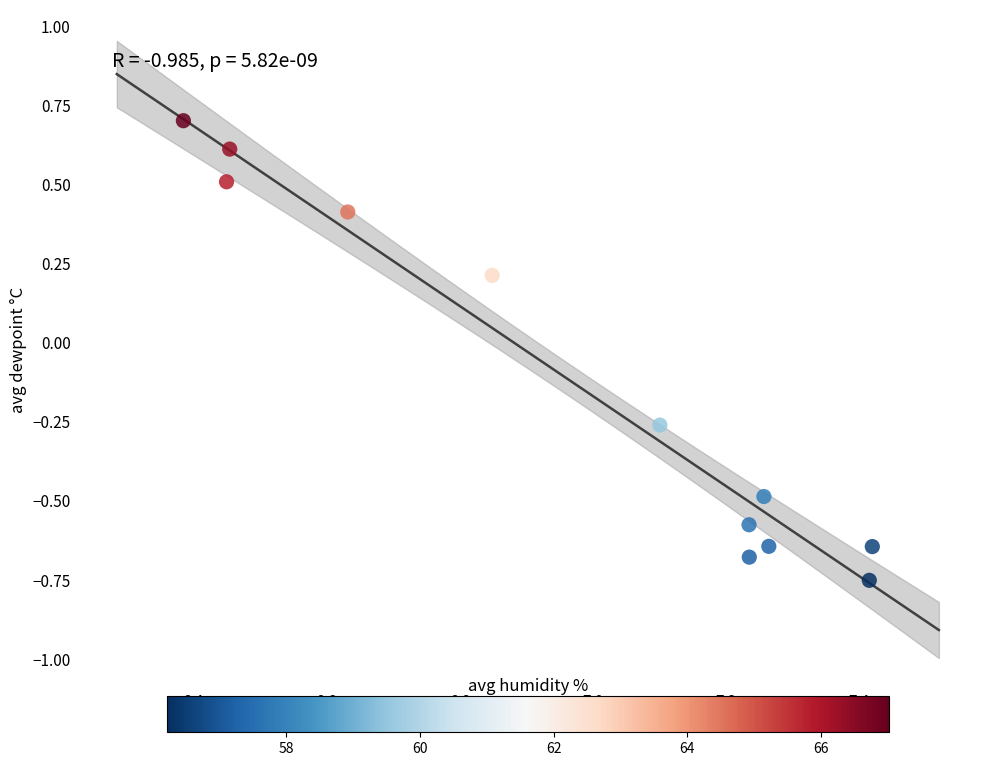

What is the average X value?

7.0